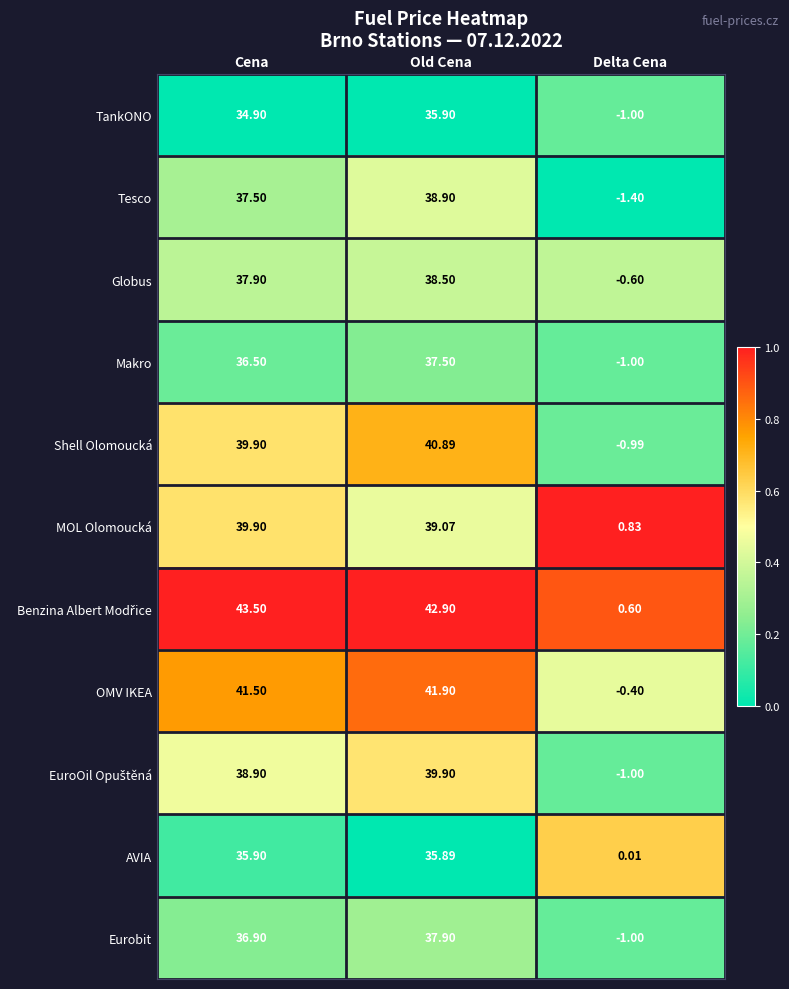

At which category is the sum across all series the highest?

Old Cena